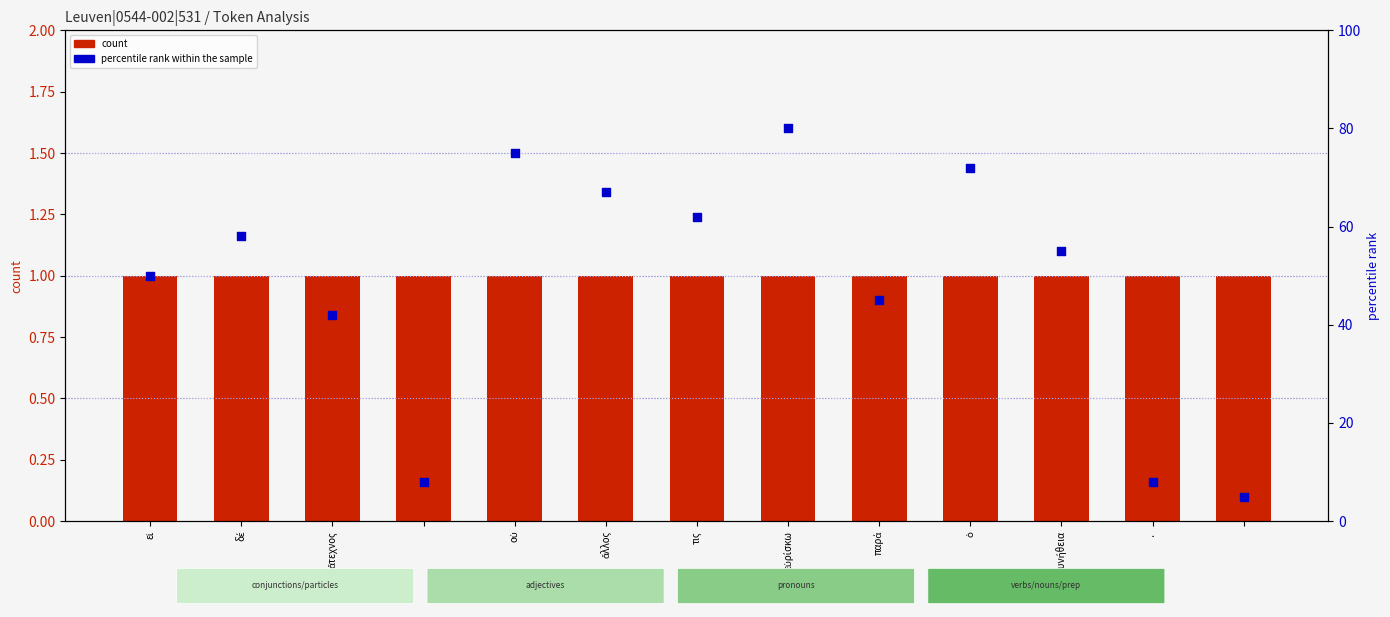

Which series has the widest spread of Y values?

percentile rank within the sample